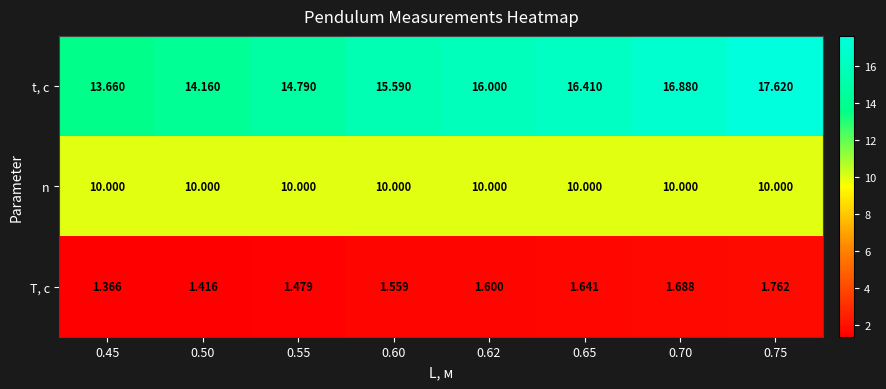

Which series has the largest total across all categories?

t, с